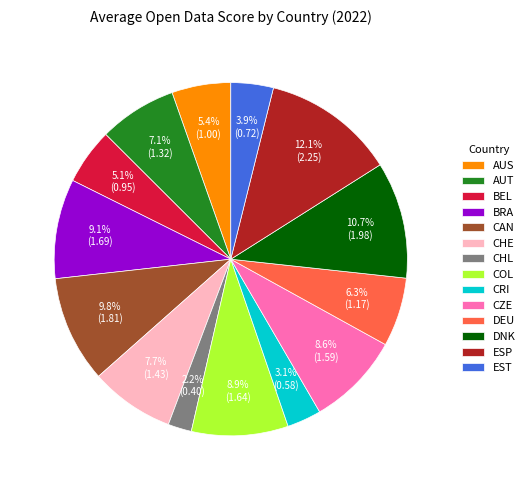

What is the largest slice in the pie chart?

ESP